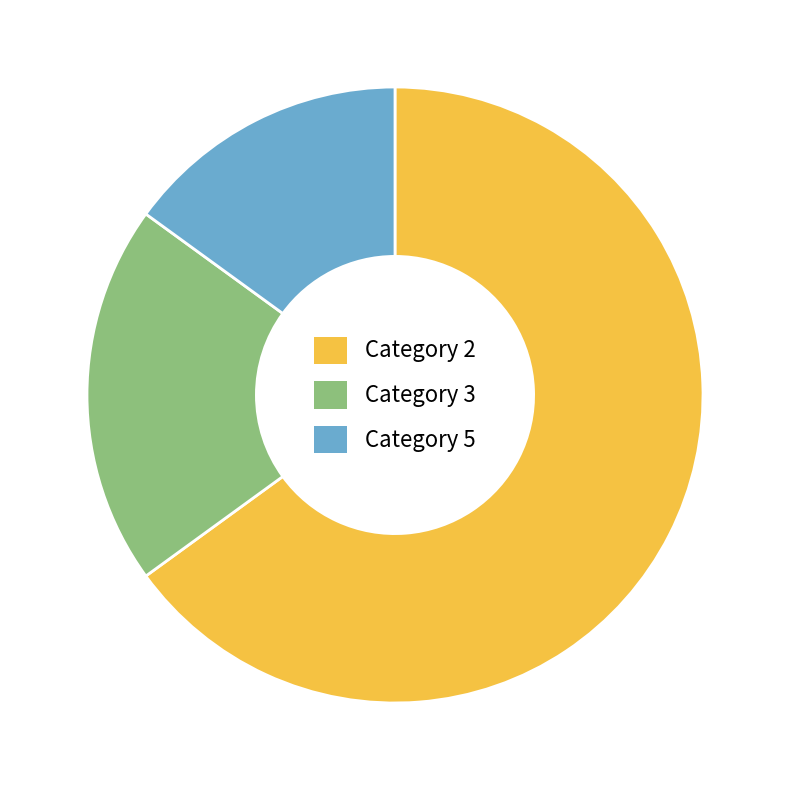

Which category has the smallest portion of the pie?

Category 5